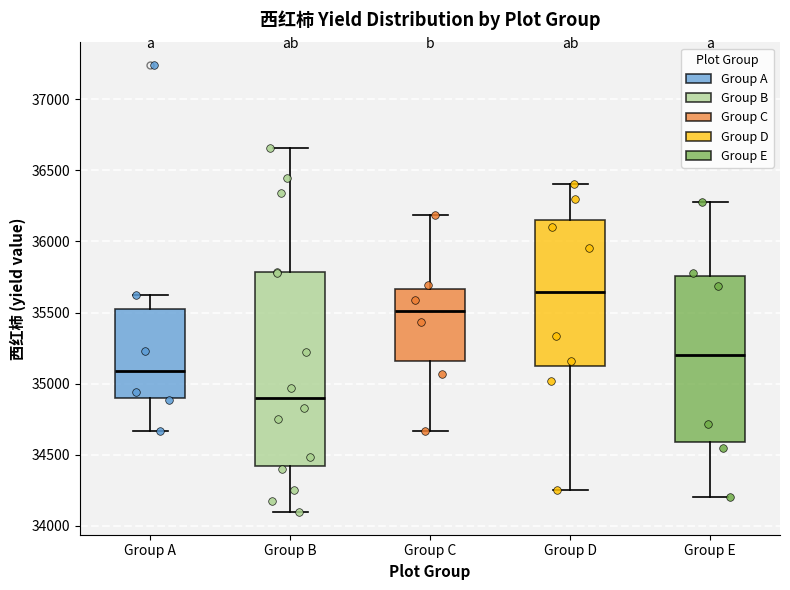

Comparing the boxes themselves (not the whiskers), which one is the tallest?

Group B